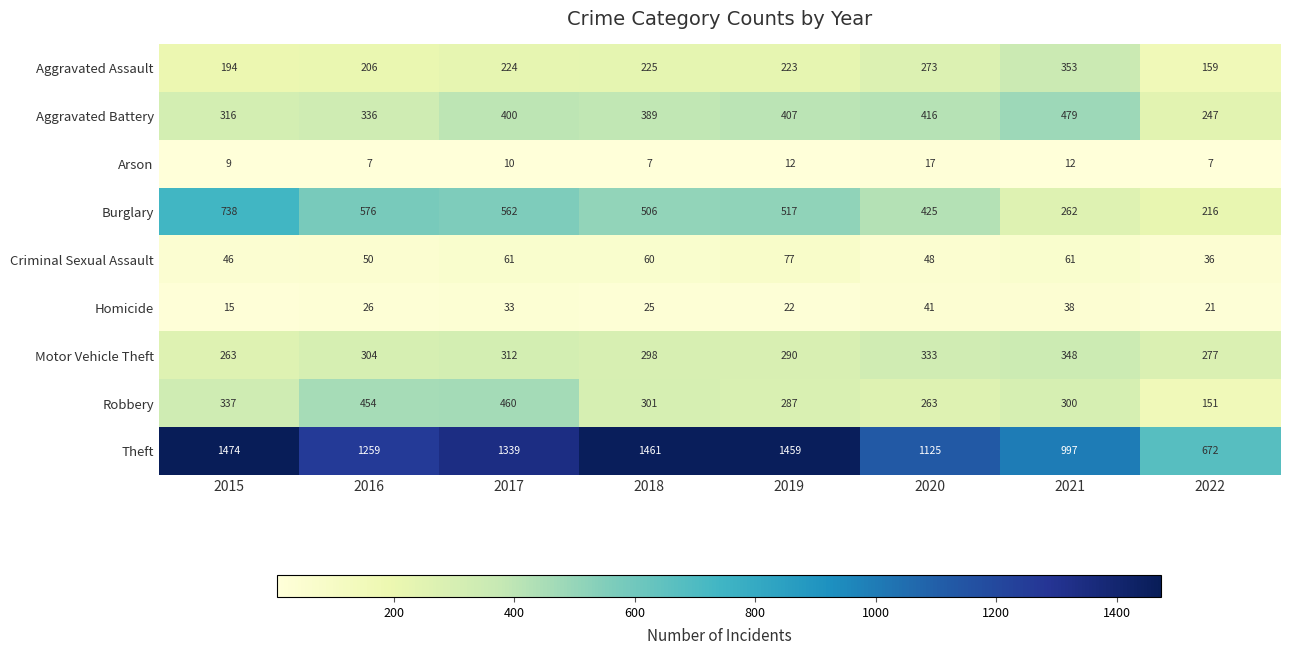

What is the difference between the highest and lowest values at 2015?

1465